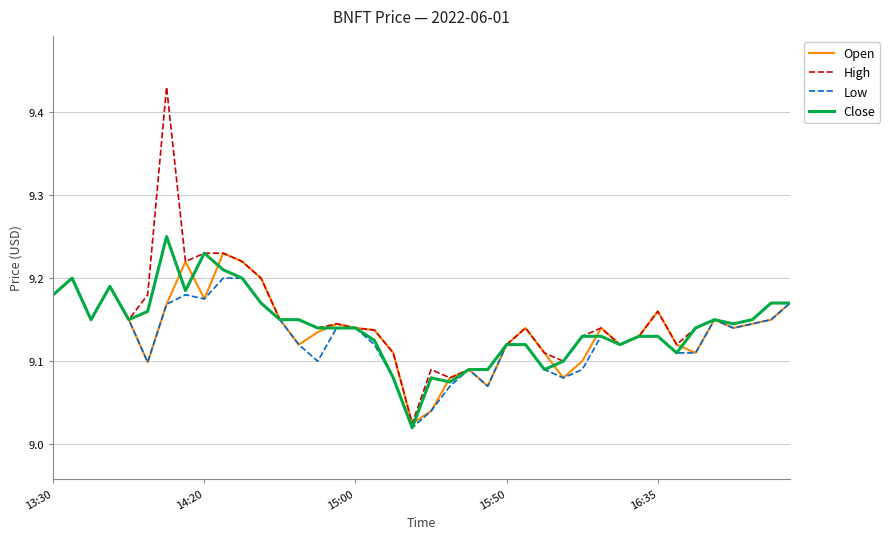

Which series has the largest range (max minus min)?

High